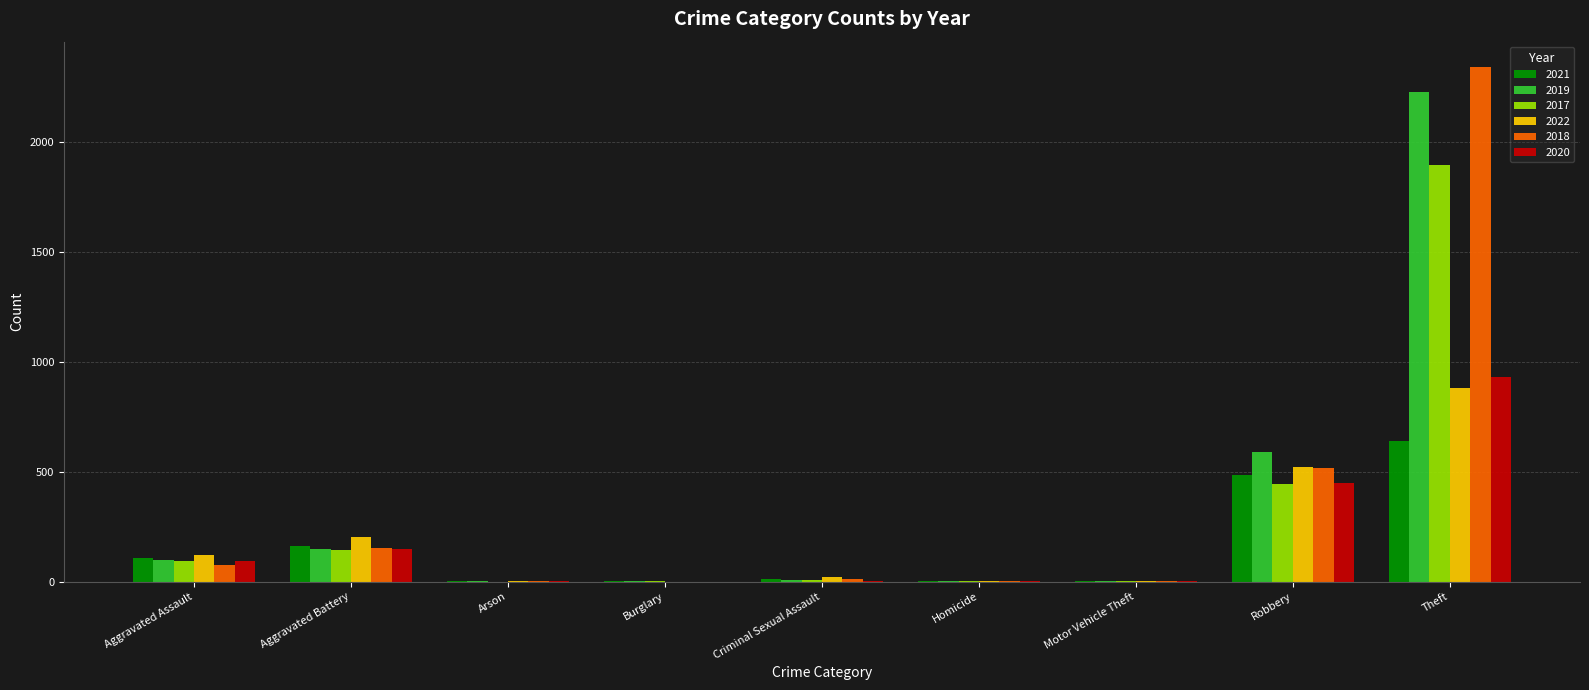

At which label does 2022 first exceed 23?

Aggravated Assault